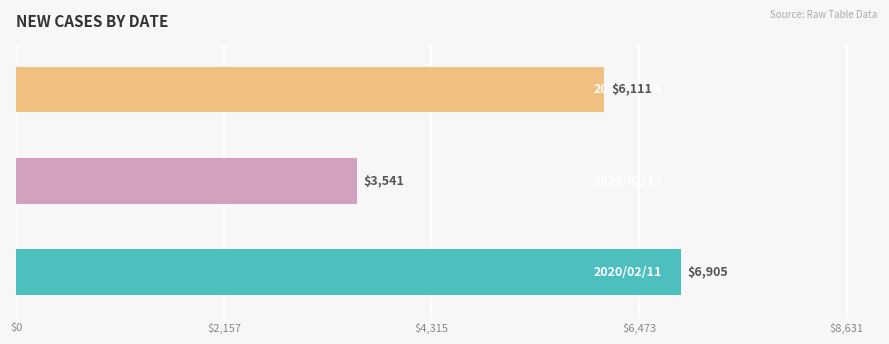

What is the difference between the maximum and minimum values?

3364